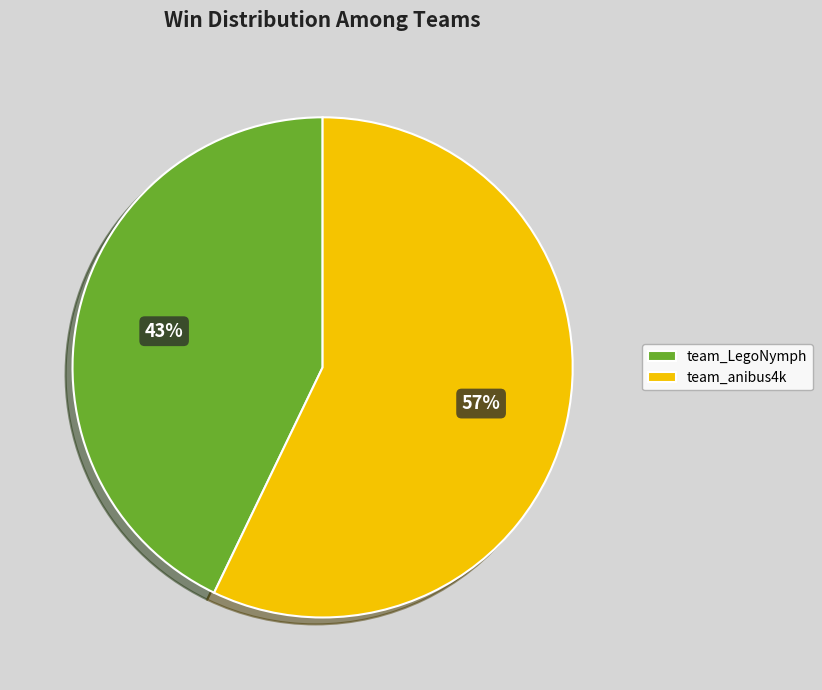

Do team_LegoNymph and team_anibus4k together represent more than half of the pie?

Yes